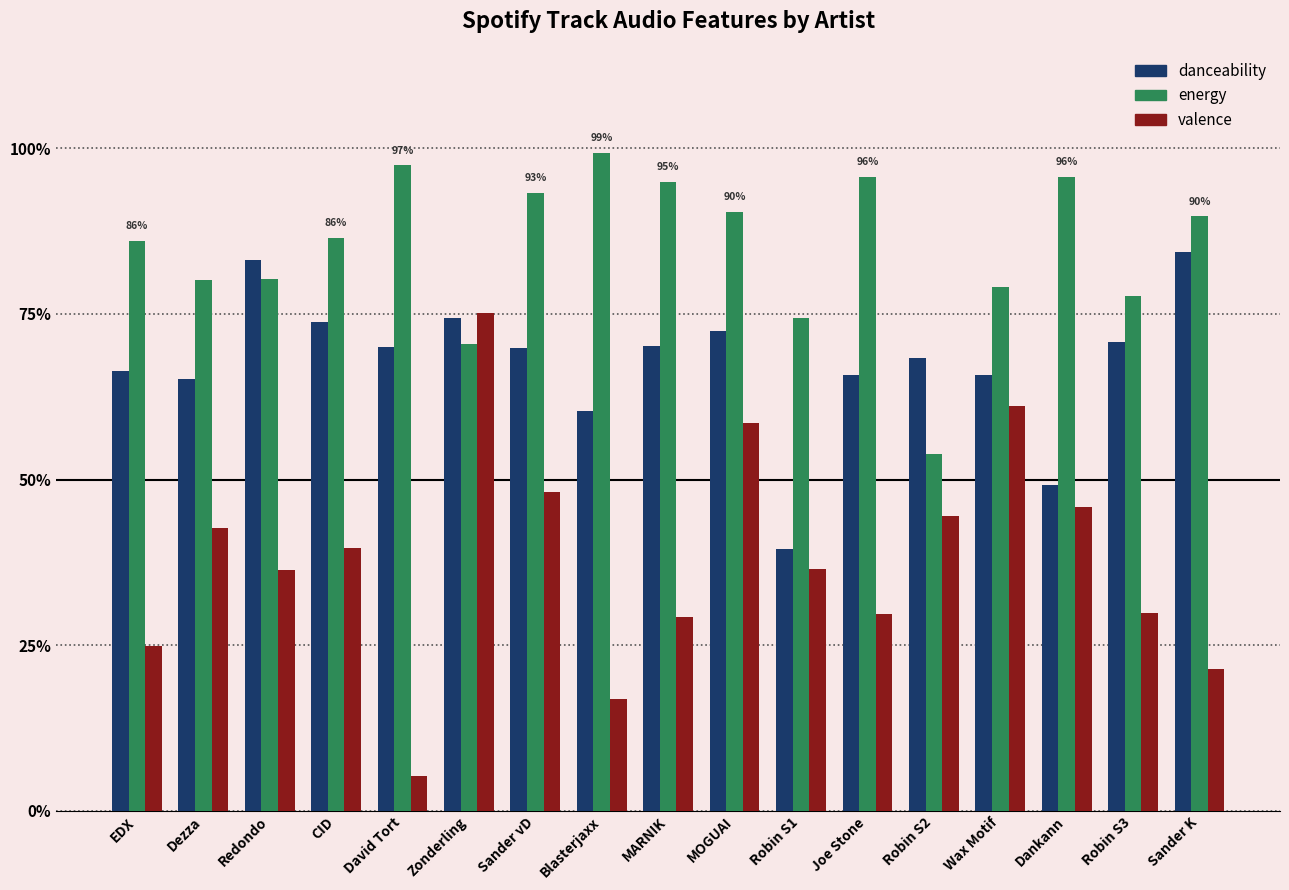

Does the chart contain any negative values?

No